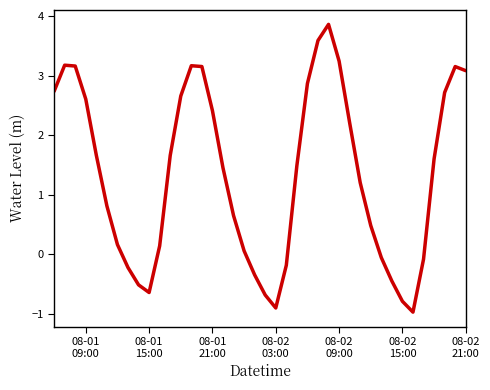

How many lines are shown in the chart?

1